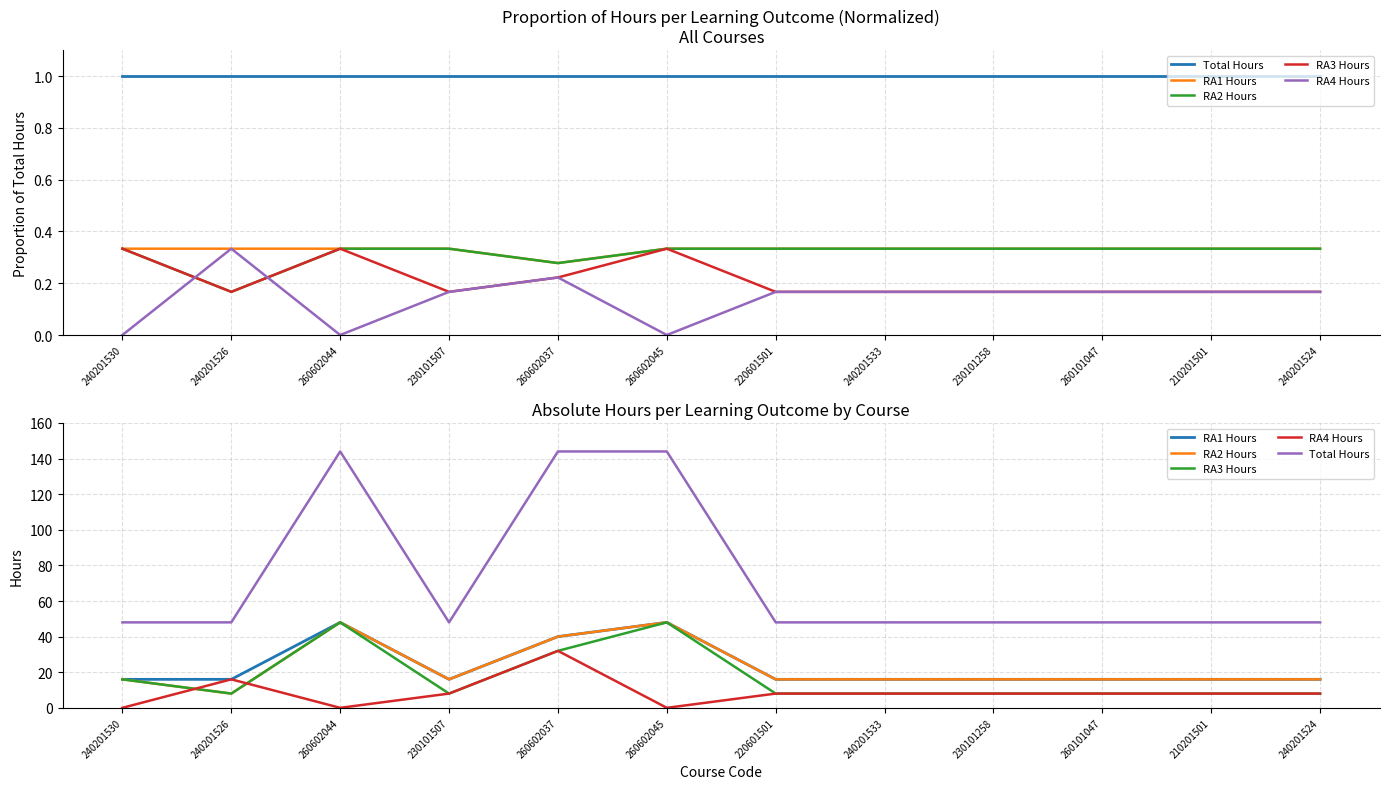

Between which two adjacent categories do RA4 Hours and RA3 Hours first intersect?

240201530 and 240201526